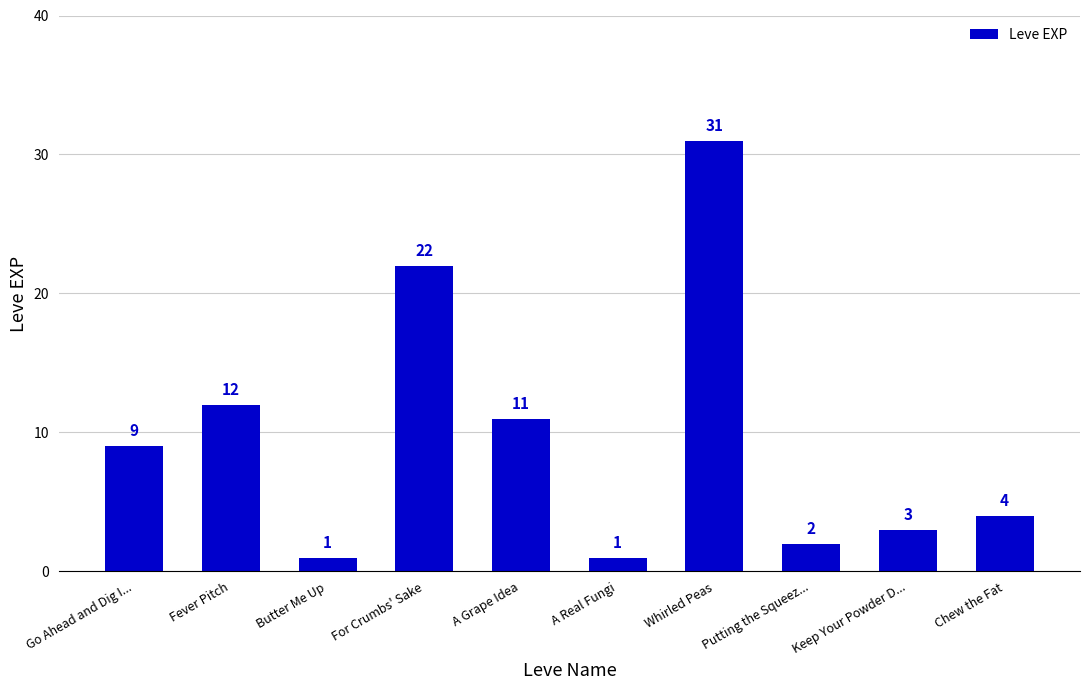

Is it true that the value at Fever Pitch is 3?

False